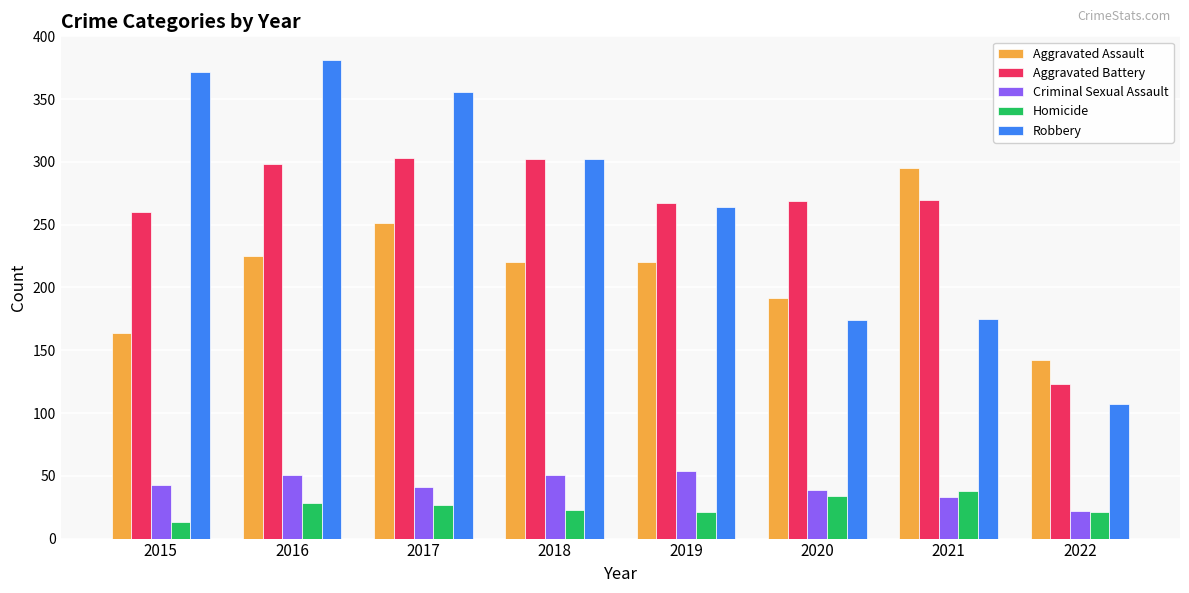

At which label is Robbery closest to 244?

2019